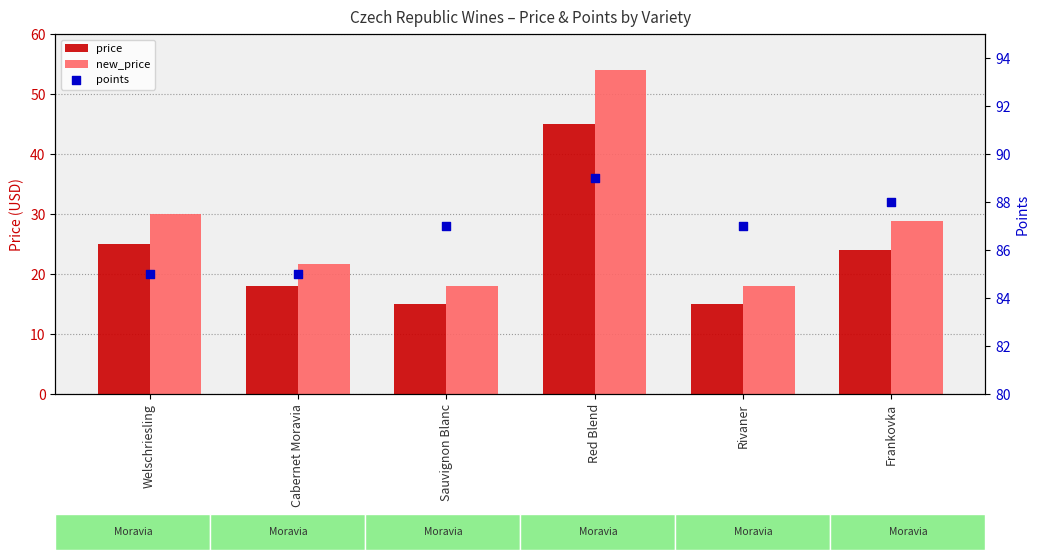

At which category is the sum across all series the highest?

Red Blend